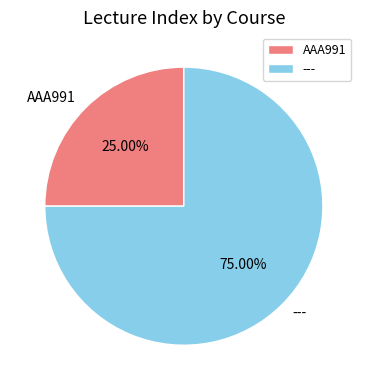

Count the number of slices in the pie.

2